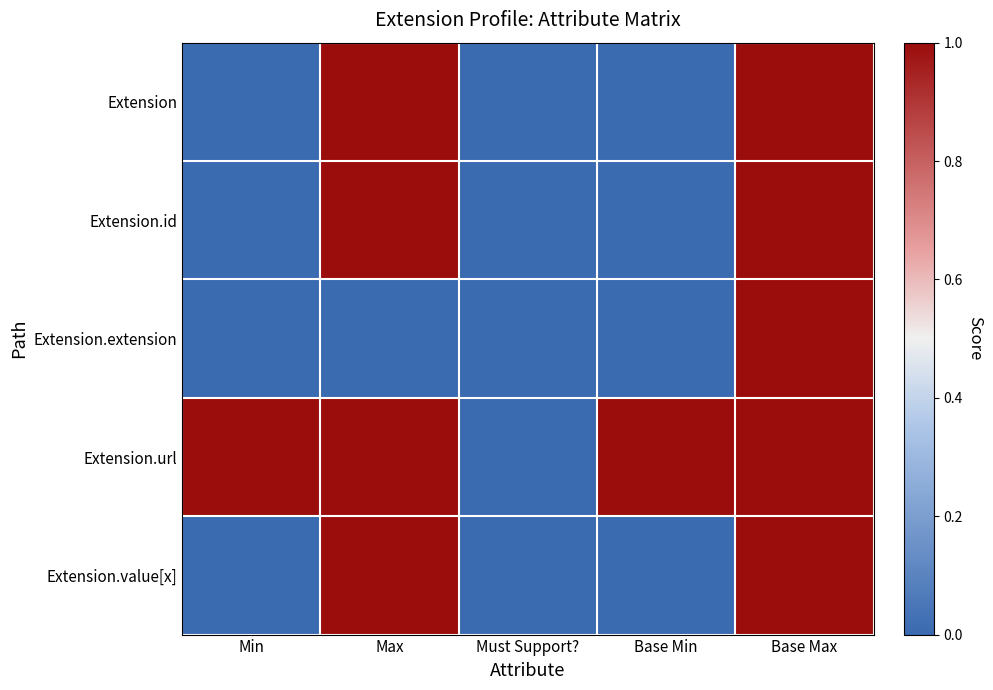

Rank the series at Must Support? from highest to lowest value.

Extension, Extension.id, Extension.extension, Extension.url, Extension.value[x]